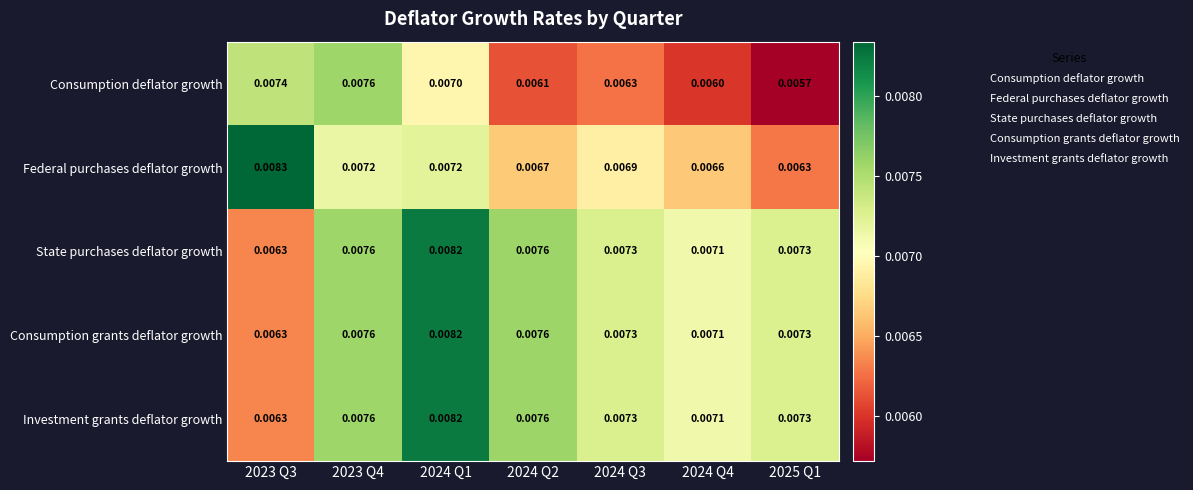

Which series has the widest spread of values?

Federal purchases deflator growth